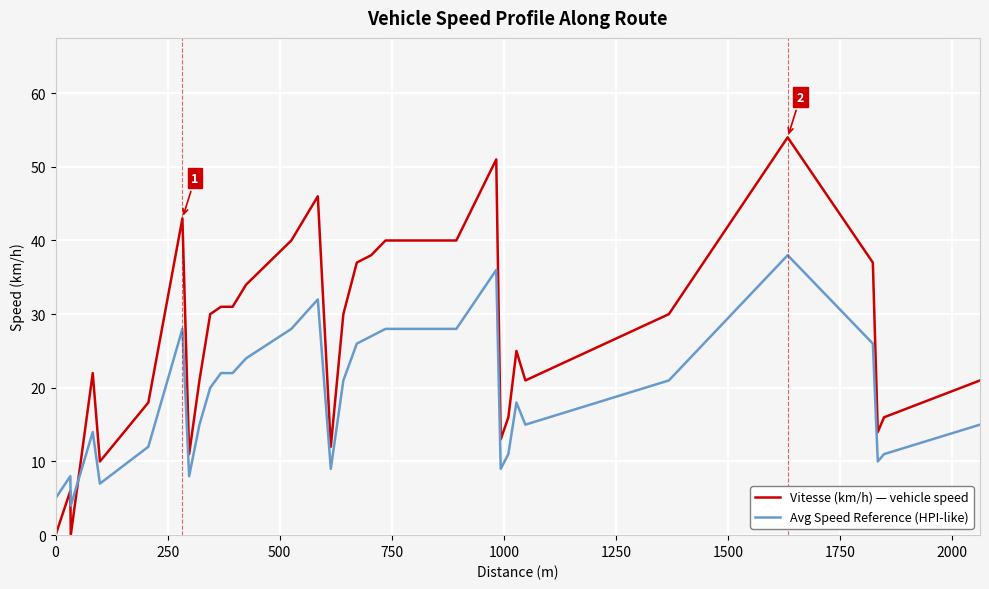

List the series in order of their peak value, highest first.

Vitesse (km/h) — vehicle speed, Avg Speed Reference (HPI-like)